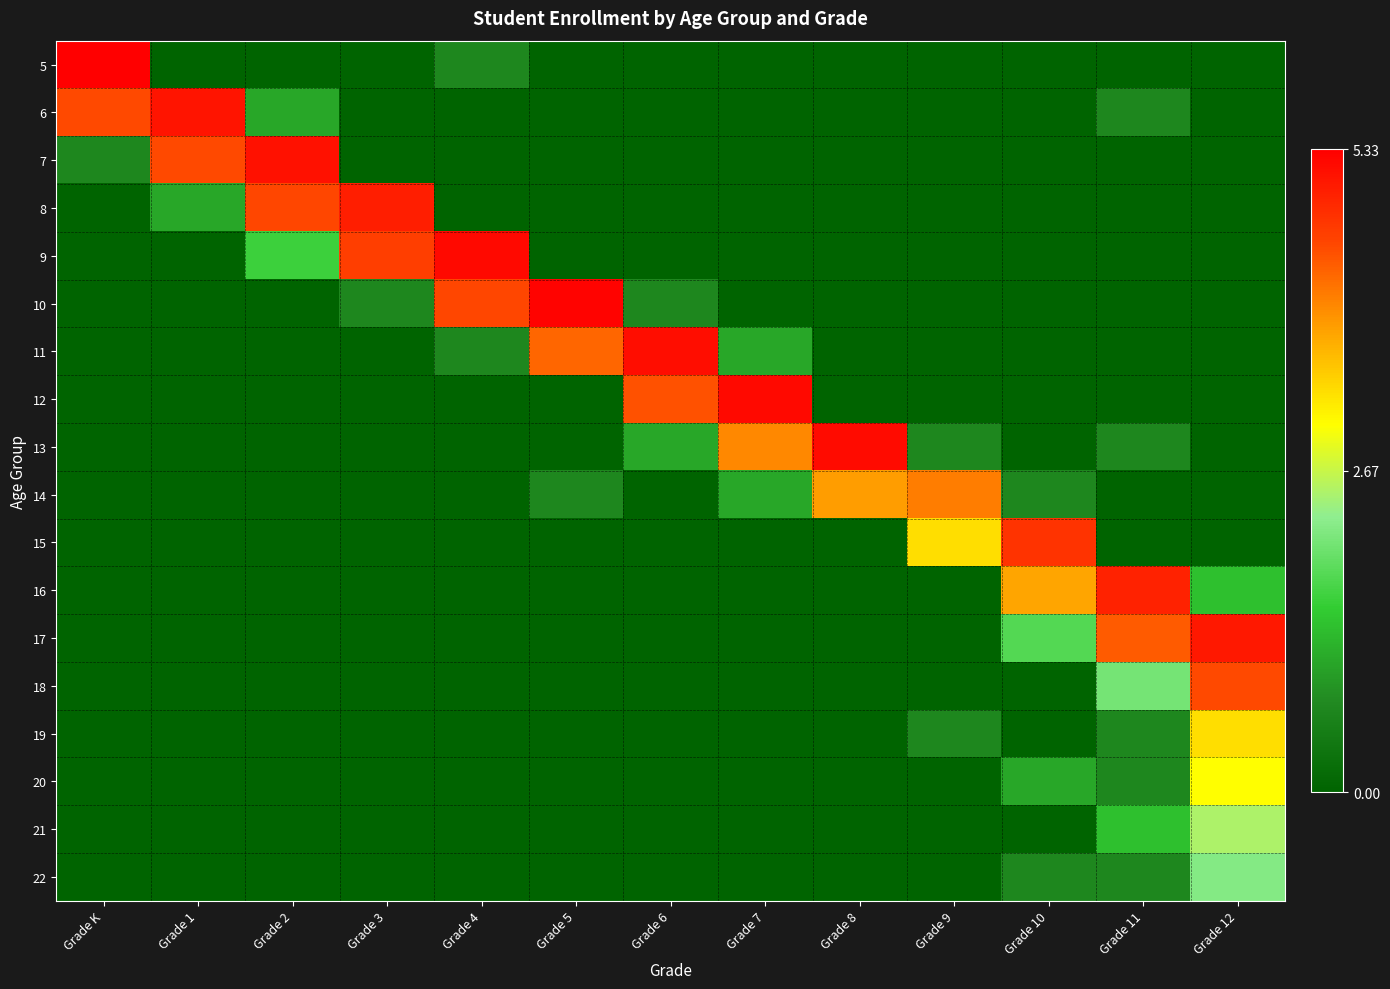

How many series are shown in this chart?

18